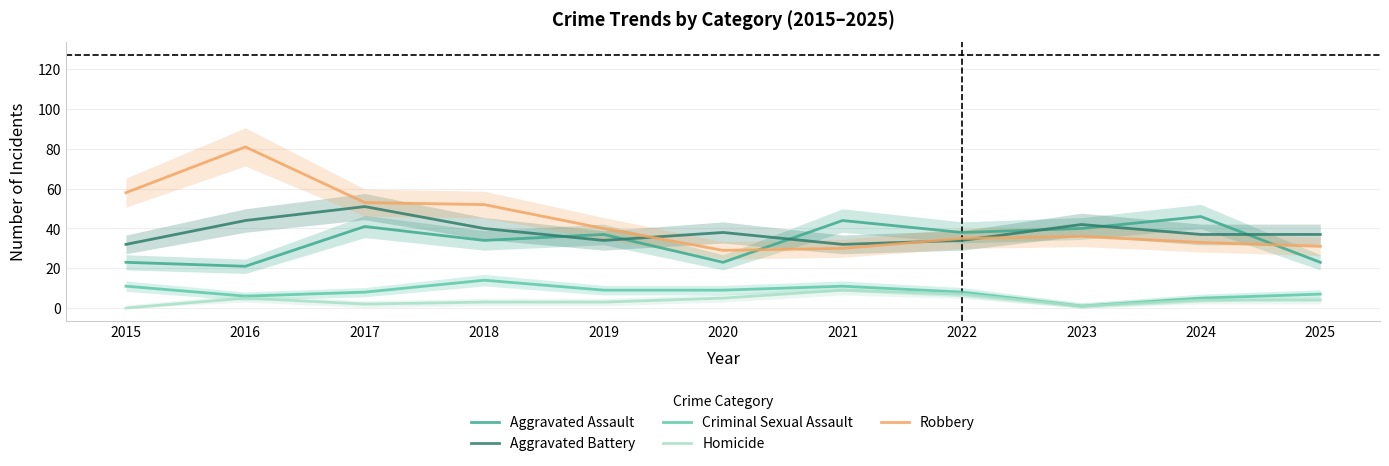

True or false: Aggravated Assault has a value of 23 at 2015.

True